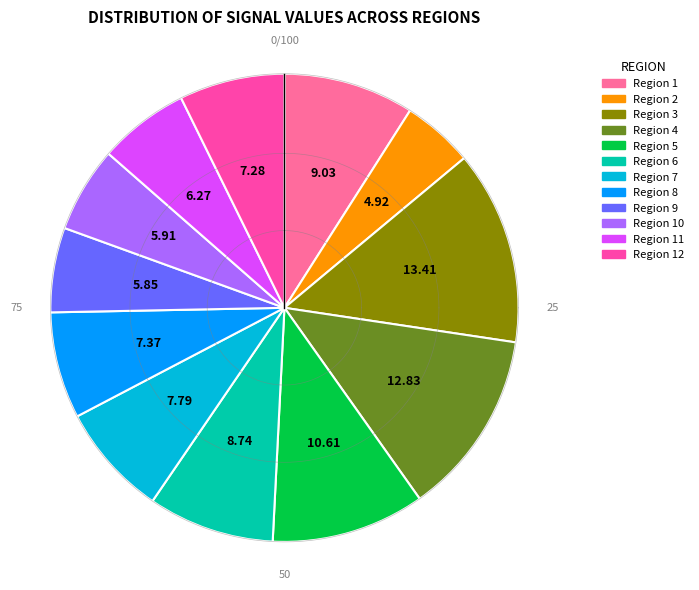

To the nearest percent, what portion does Region 7 represent?

8%